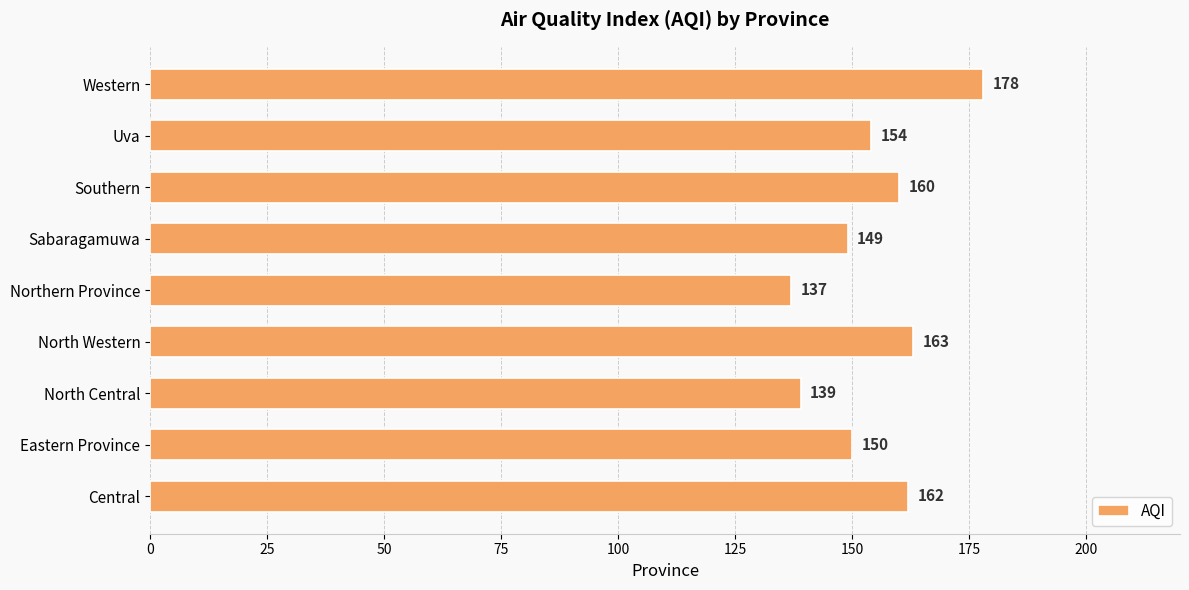

What is the difference between the second highest and minimum values?

26